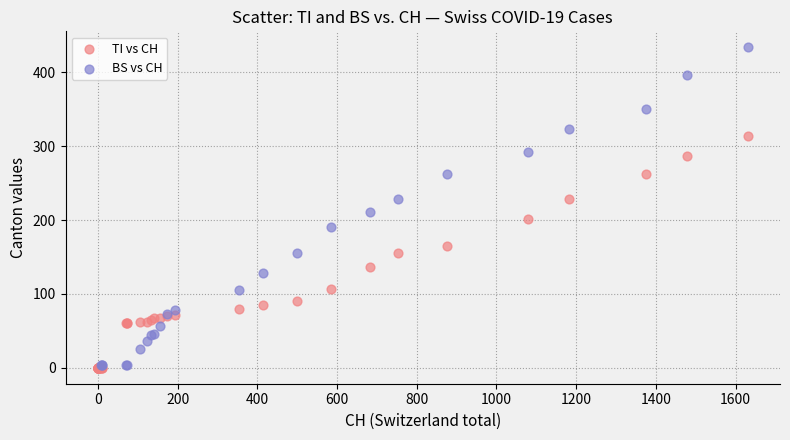

Which series contains the highest Y value?

BS vs CH